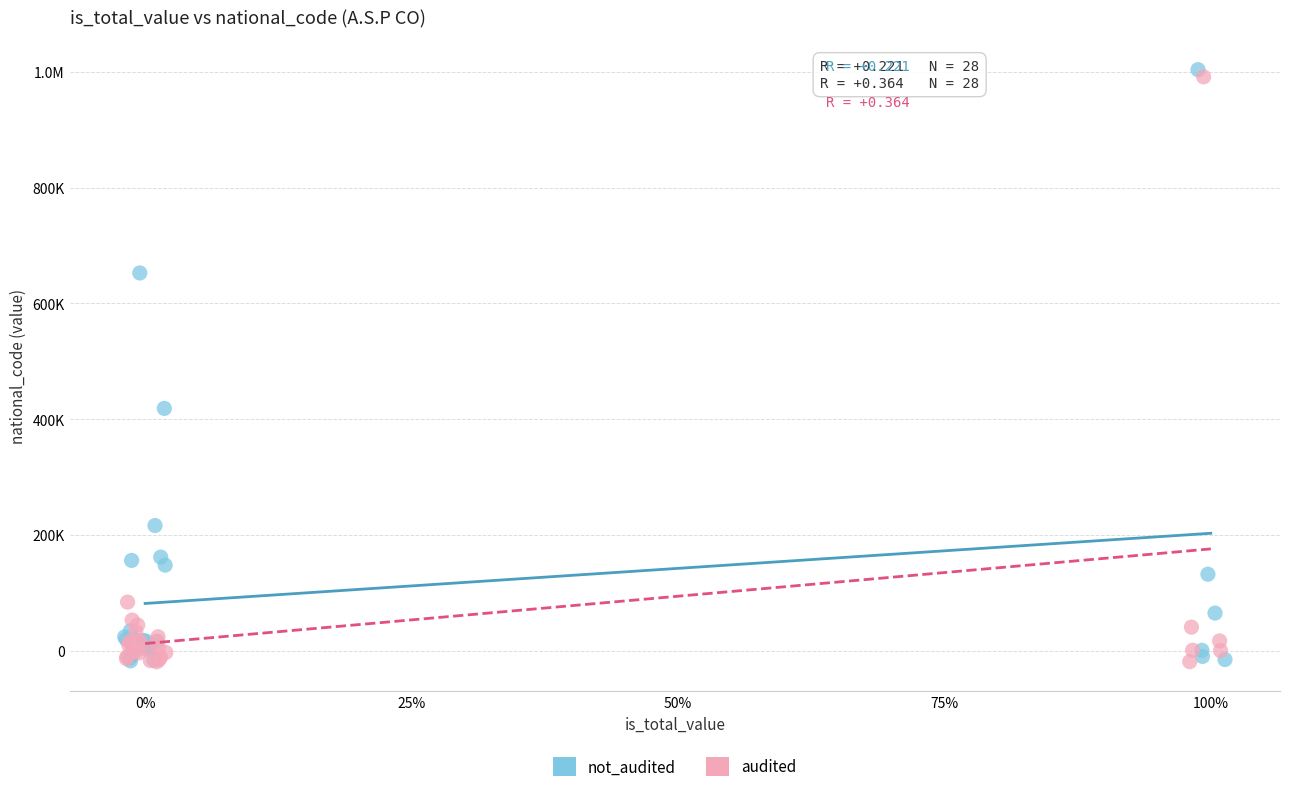

What are all the series names shown in the legend?

not_audited, audited